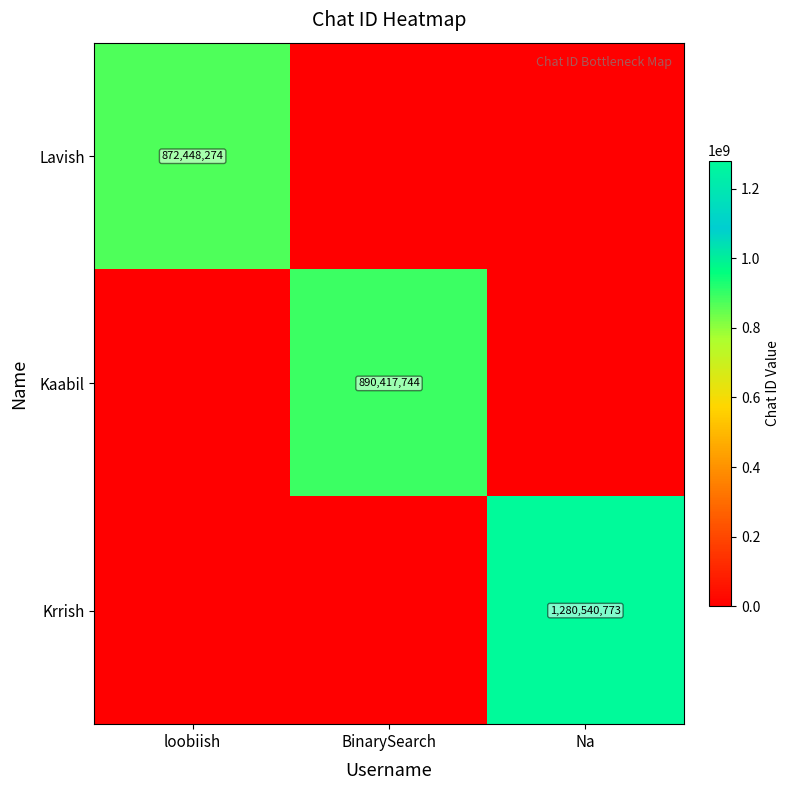

Is it true that Krrish equals 2216819010 at Na?

False